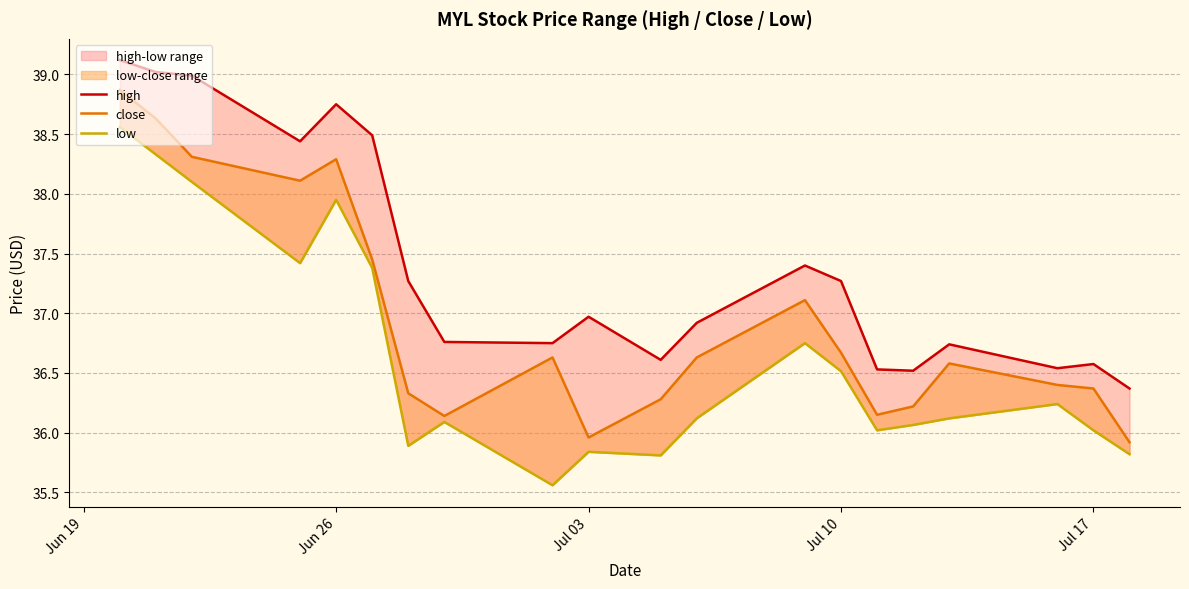

What is the value of the low point at the 5th from the left?

38.0